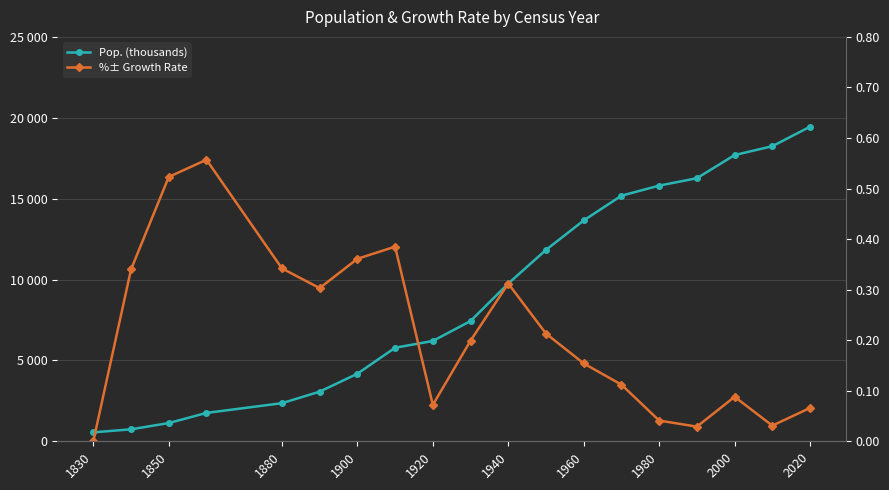

What is the sum of all %± Growth Rate values?

4.1